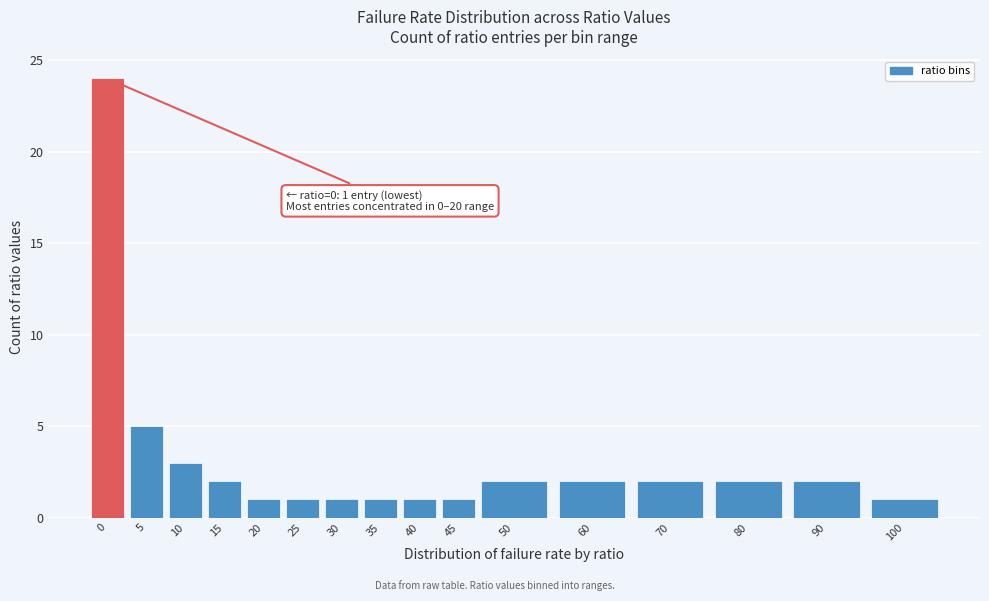

Reading left to right, list all the values displayed in this chart.

24	5	3	2	1	1	1	1	1	1	2	2	2	2	2	1